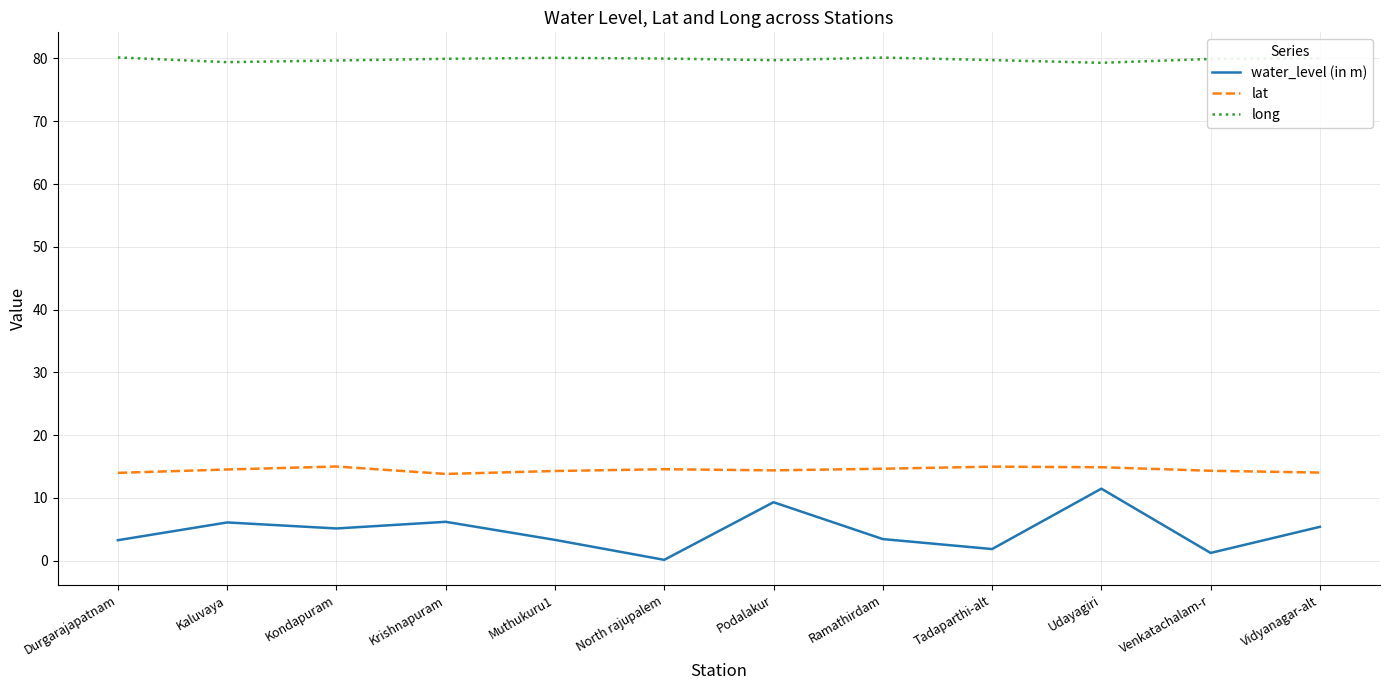

True or false: lat has a value of 23.1 at Tadaparthi-alt.

False